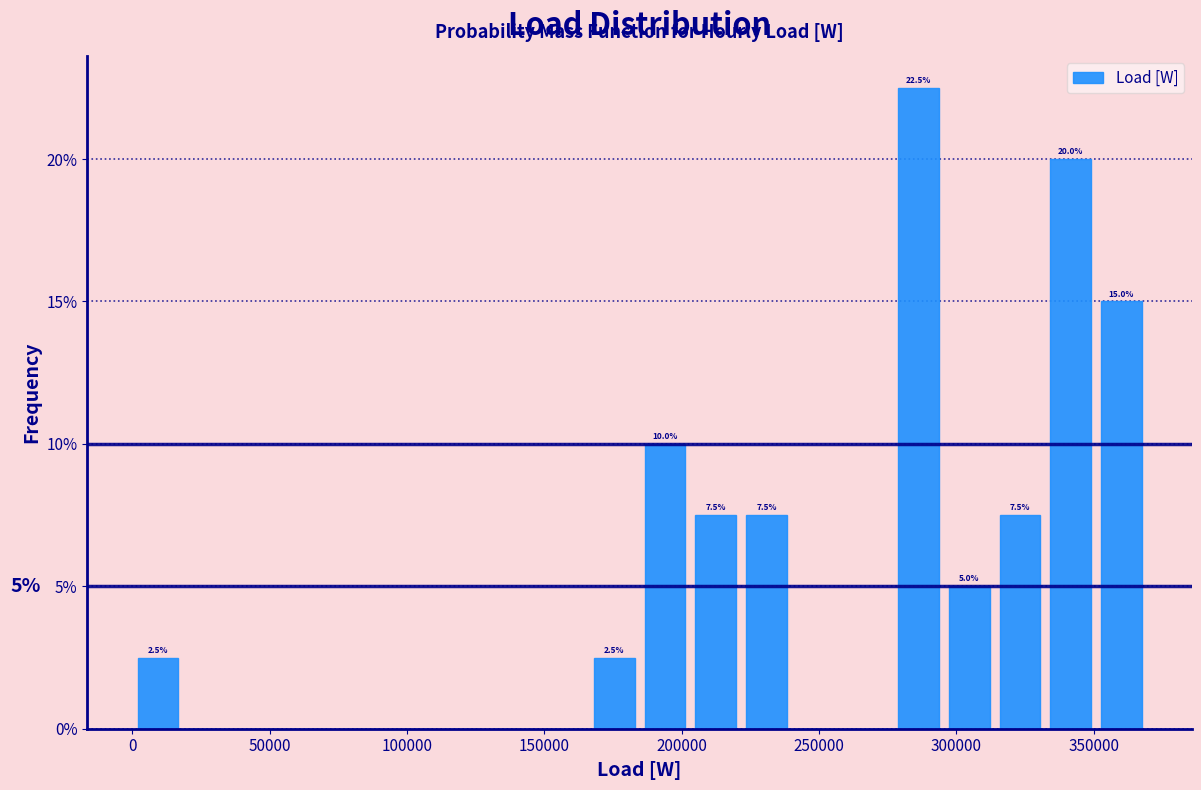

Around what value on the x-axis is the tallest bar? Give the approximate position of its centre, as read against the axis.

285000